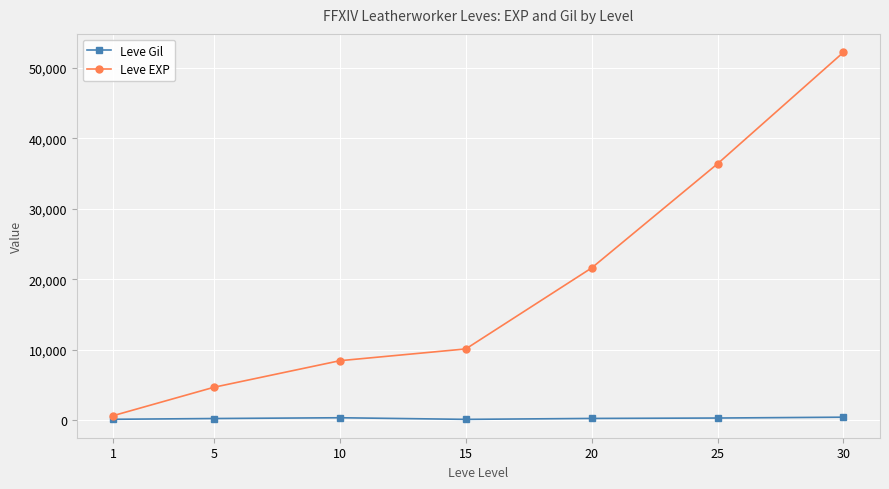

Rank the categories by Leve EXP value from highest to lowest.

30, 25, 20, 15, 10, 5, 1